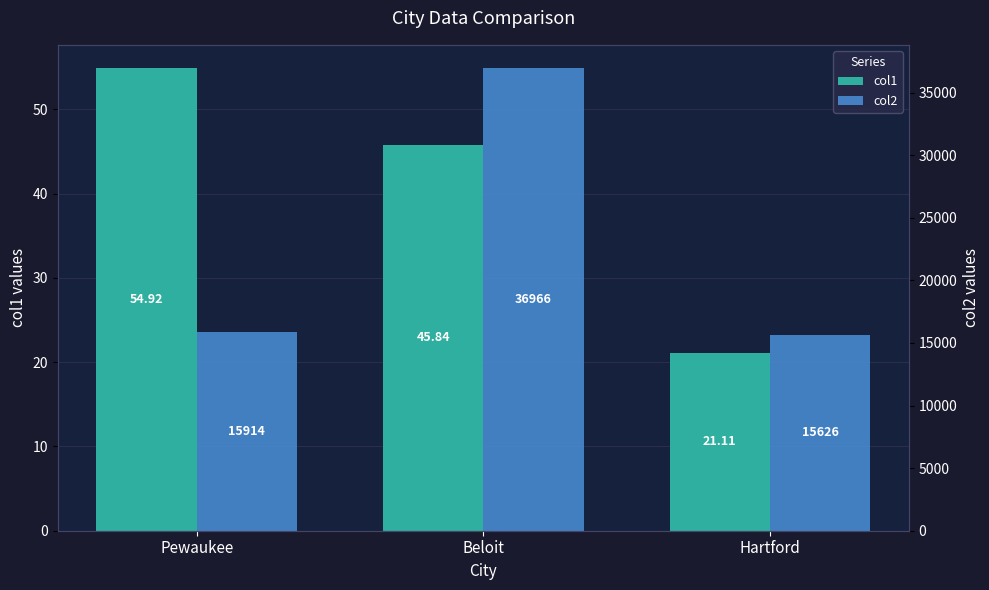

What position from the right is Pewaukee?

3